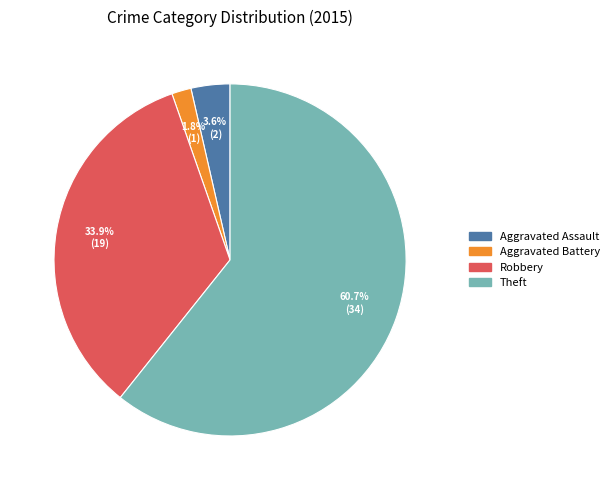

Is there a majority slice in this chart?

Yes